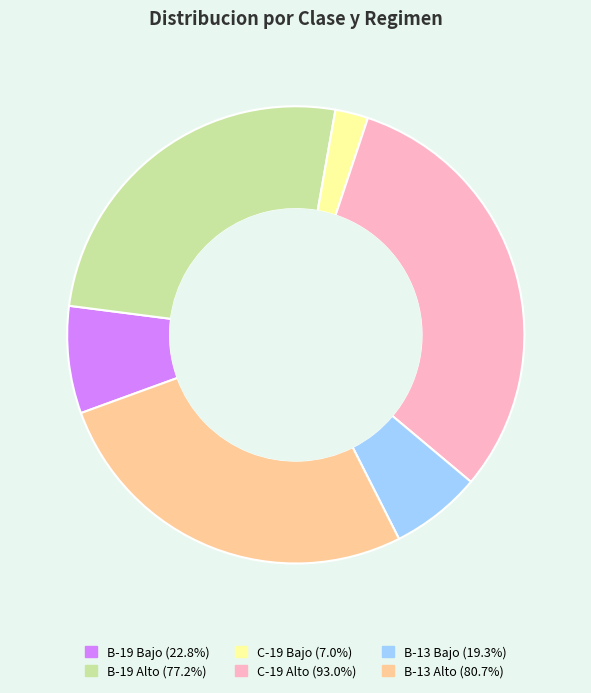

What is the smallest slice in the pie chart?

C-19 Bajo